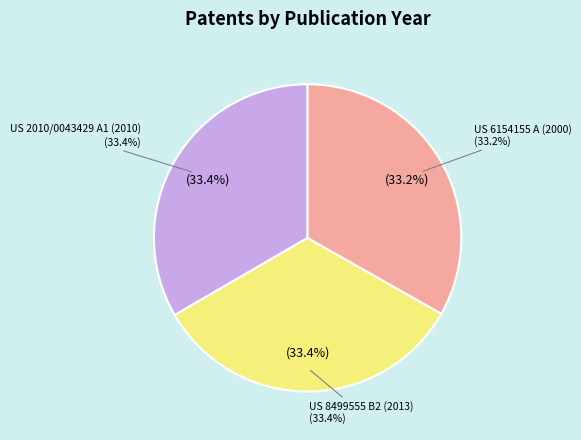

Combined, what portion of the pie is US 2010/0043429 A1 (2010) and US 6154155 A (2000)?

66.6%